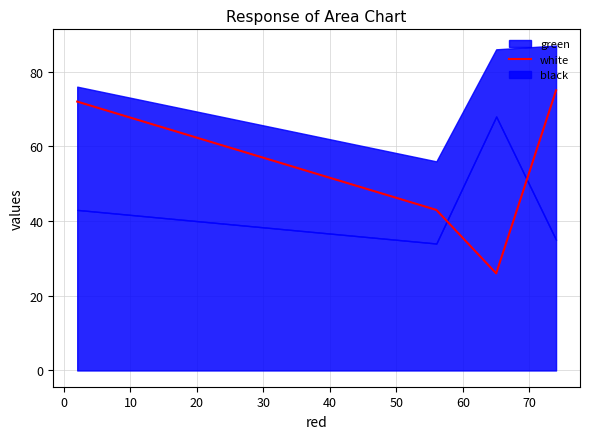

How many data points are less than 72?

2